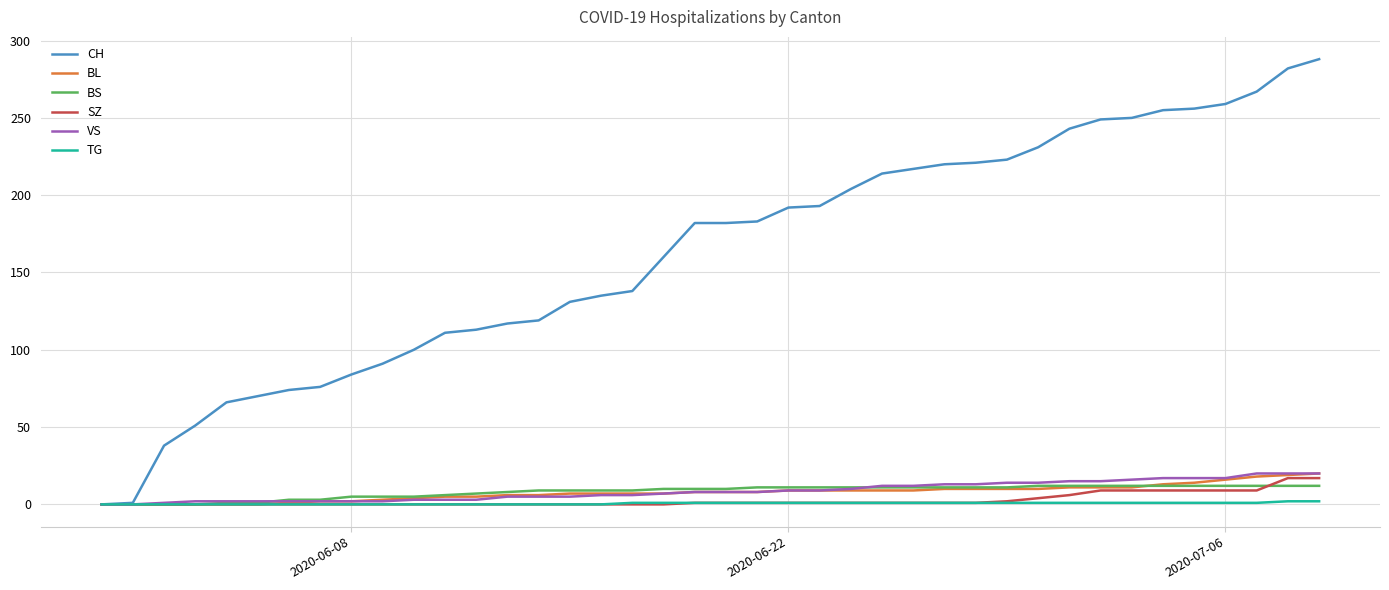

Which series has the largest total across all categories?

CH